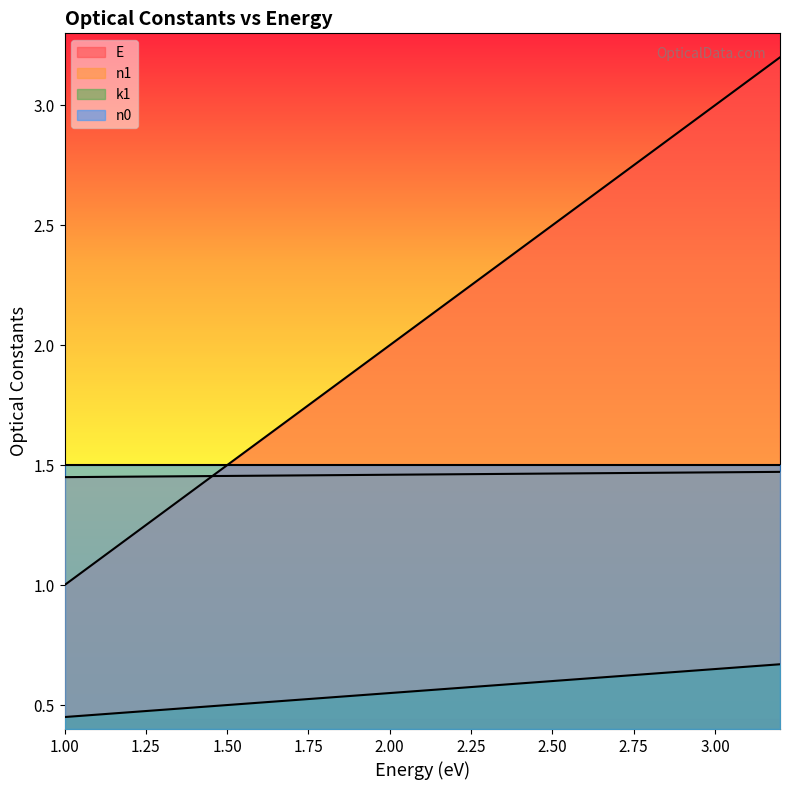

What are all the series names shown in the legend?

E, n1, k1, n0